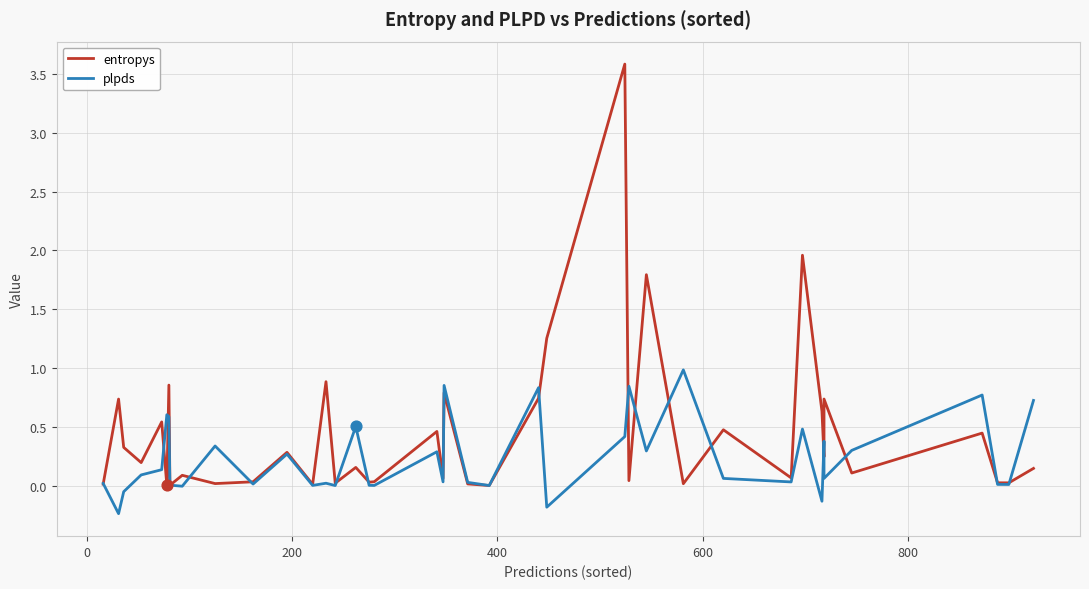

Is the value of plpds at 33 greater than the value of entropys at 12?

Yes